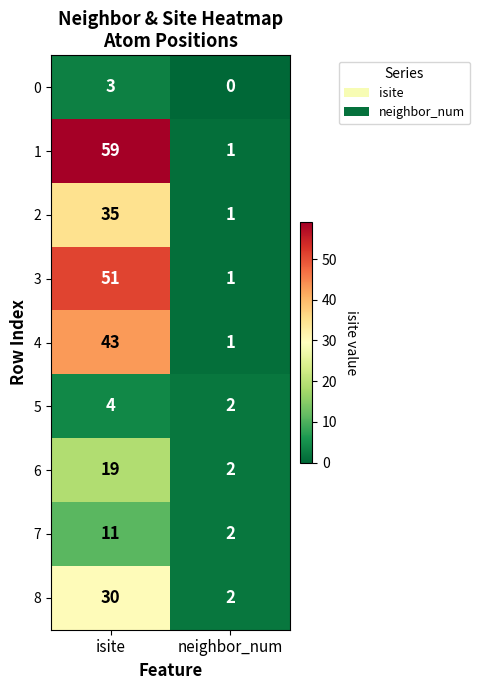

True or false: 7 has a value of 3 at neighbor_num.

False